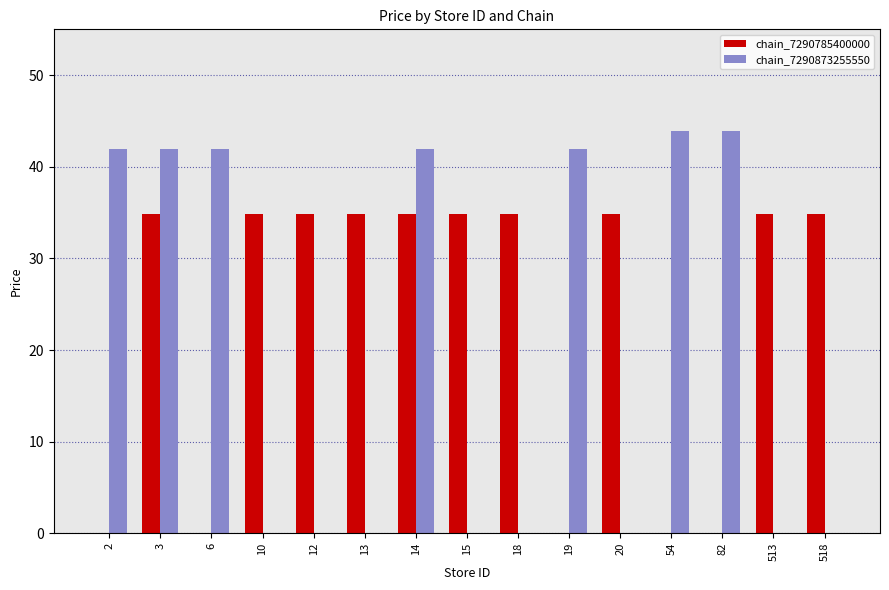

Which series has the widest spread of values?

chain_7290873255550